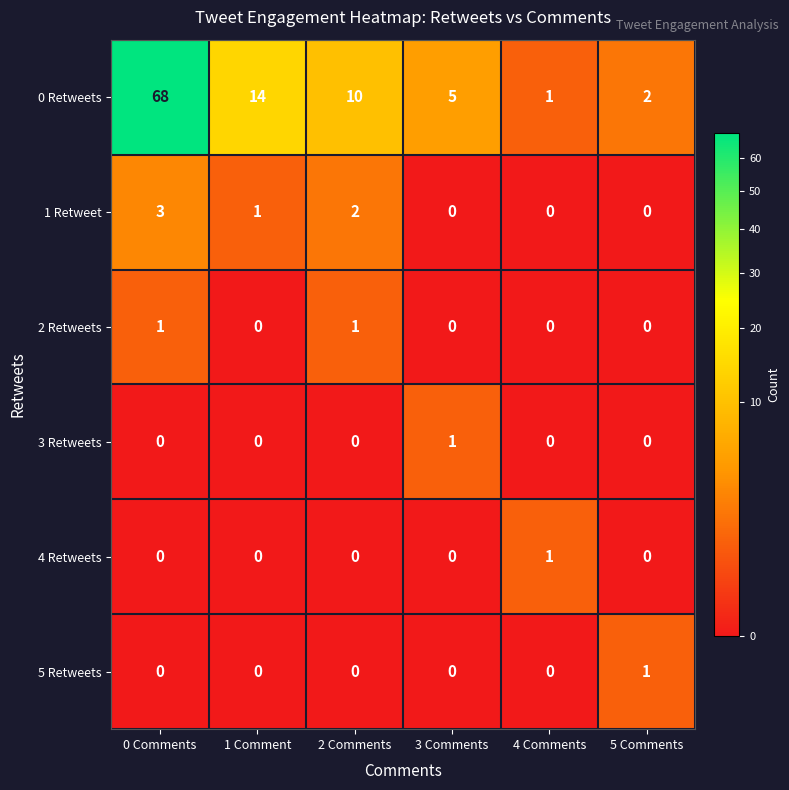

True or false: 2 Retweets has a value of -1 at 1 Comment.

False